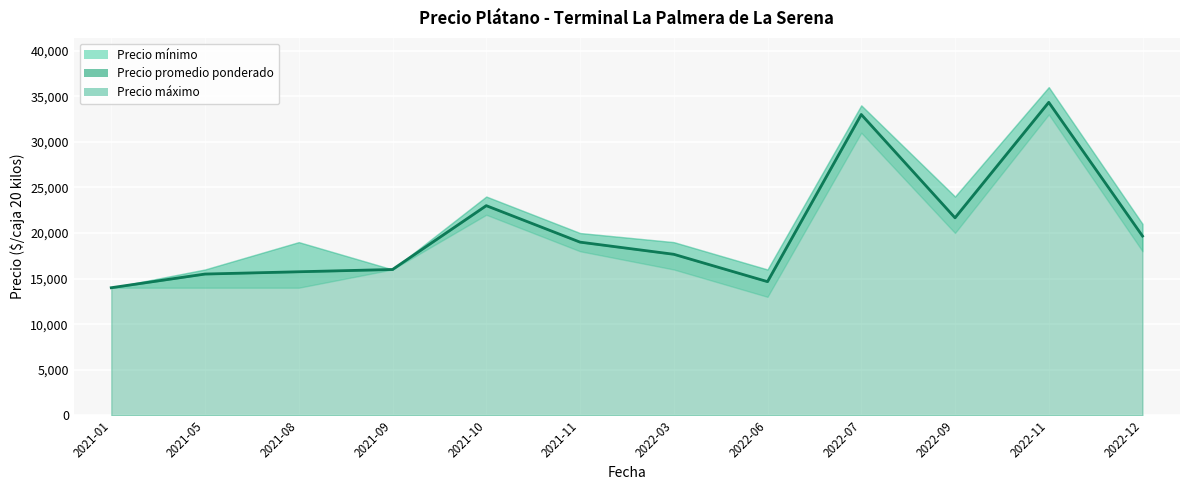

Reading right to left, transcribe all the data shown in this chart.

Precio mínimo: 18000	33000	20000	31000	13000	16000	18000	22000	16000	14000	14000	14000
Precio máximo: 21000	36000	24000	34000	16000	19000	20000	24000	16000	19000	16000	14000
Precio promedio ponderado: 19667	34333	21667	33000	14667	17667	19000	23000	16000	15750	15500	14000